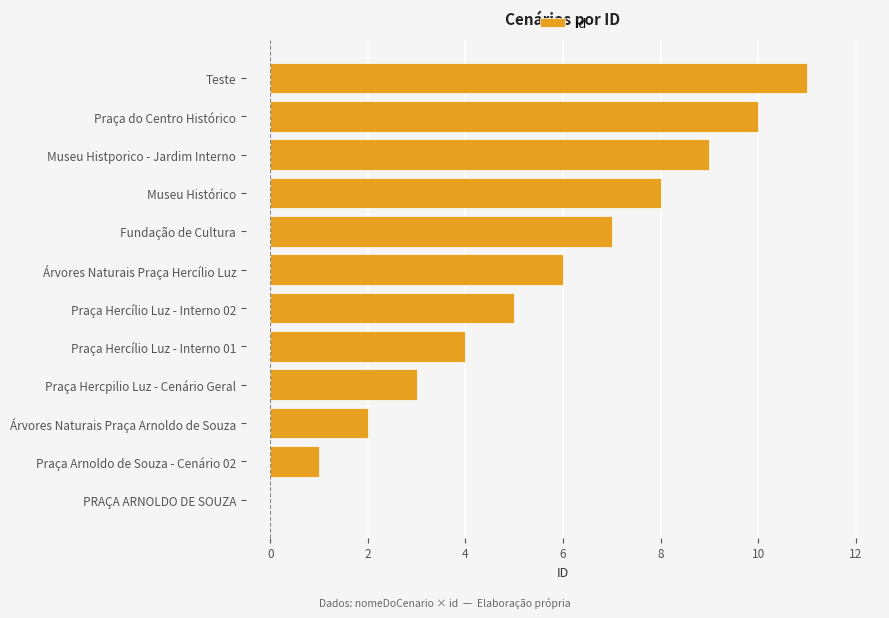

How many categories are shown in the chart?

12